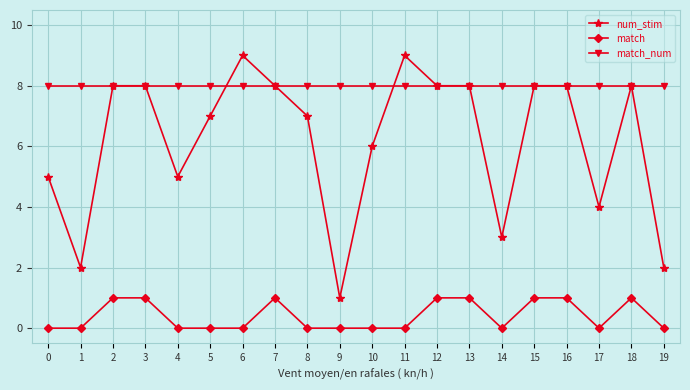

True or false: match and num_stim cross at least once.

False